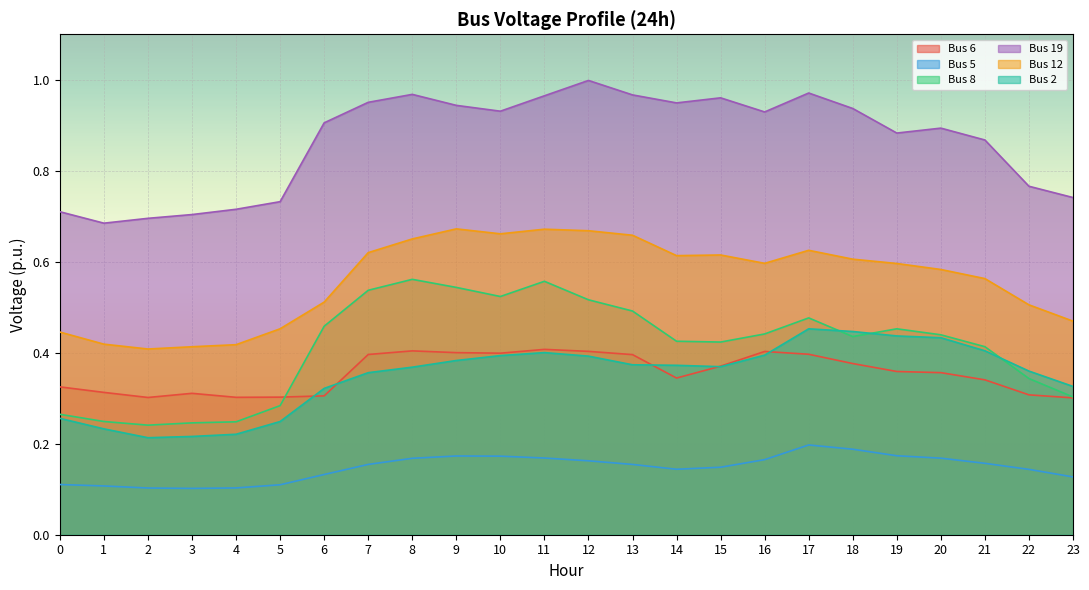

How many interior local valleys does the Bus 5 series have?

2